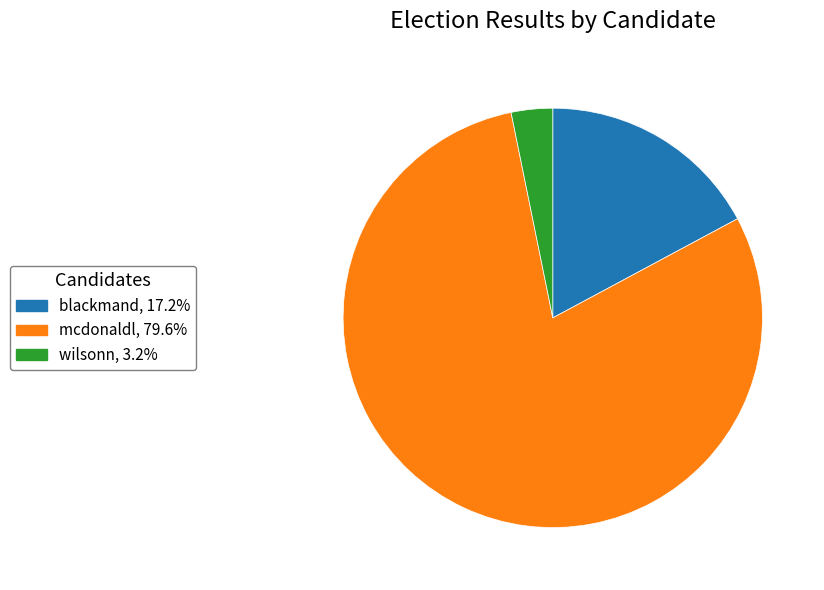

Does wilsonn account for over 50% of the chart?

No